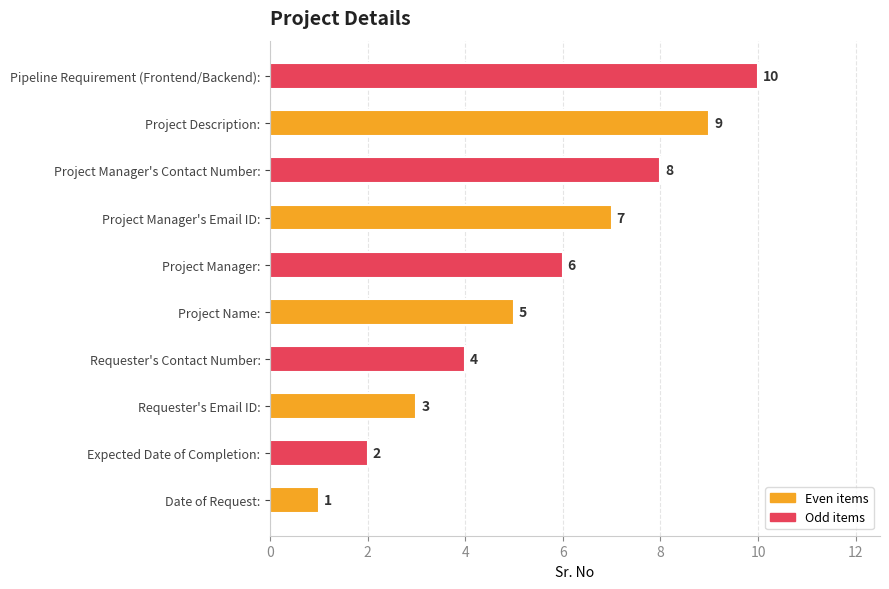

What is the maximum value shown in the chart?

10